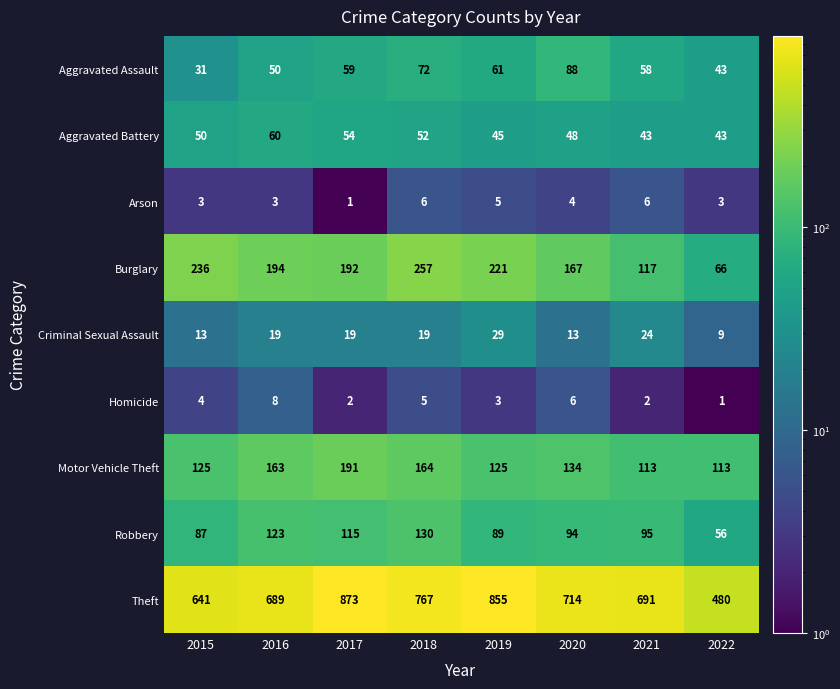

At which category does the chart reach its peak across all series?

2017